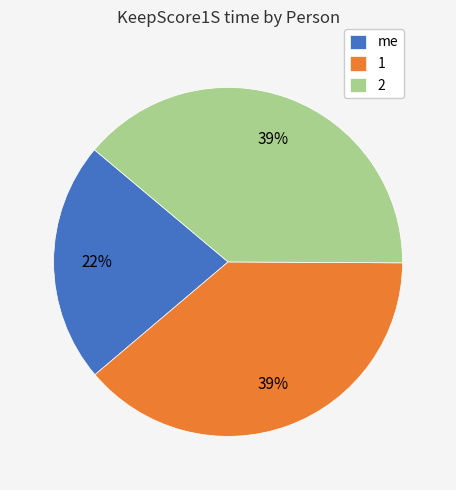

To the nearest percent, what portion does 2 represent?

39%